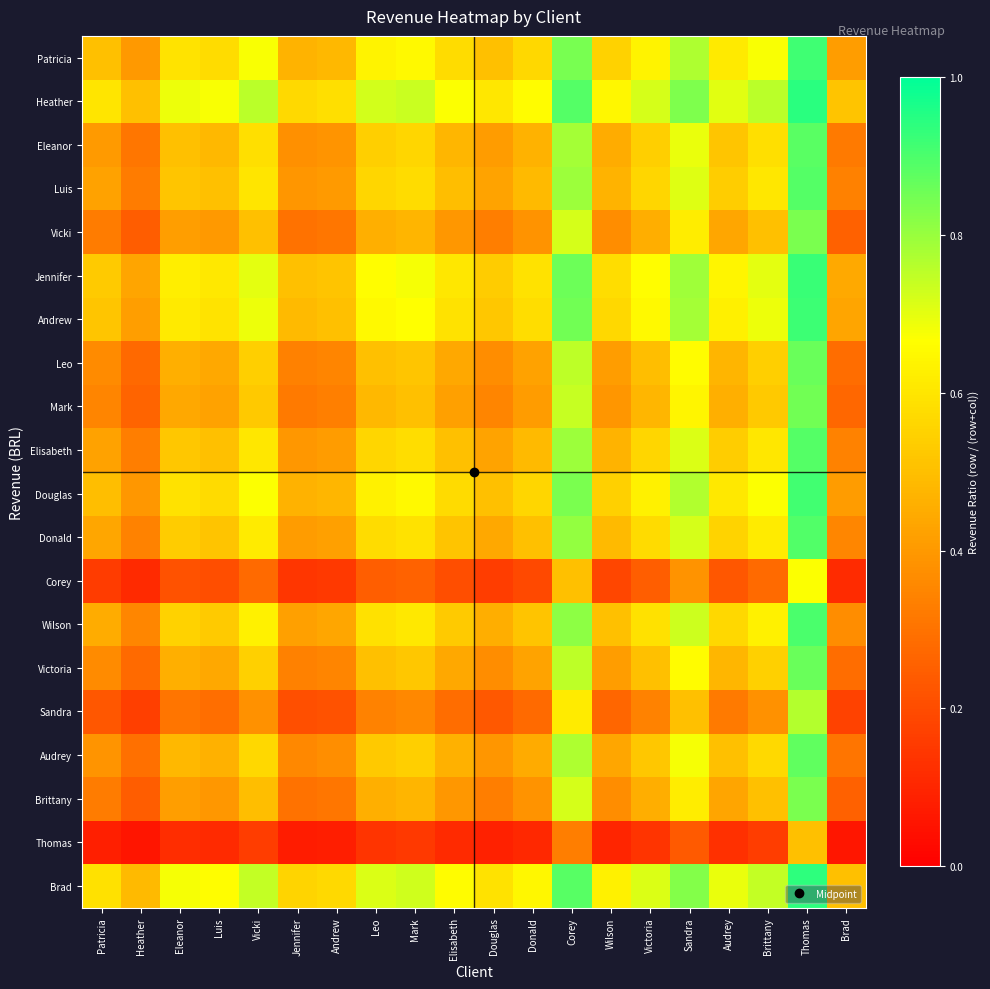

What is the maximum value shown in the chart?

0.9